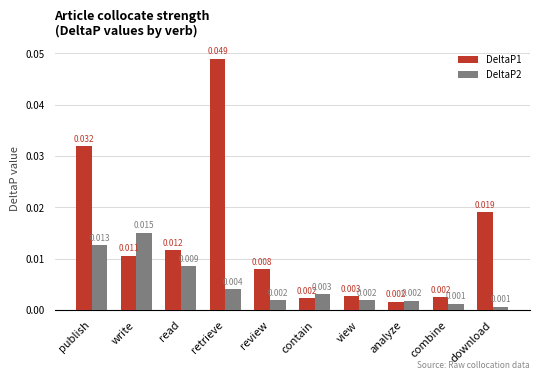

At which category is the sum across all series the highest?

retrieve